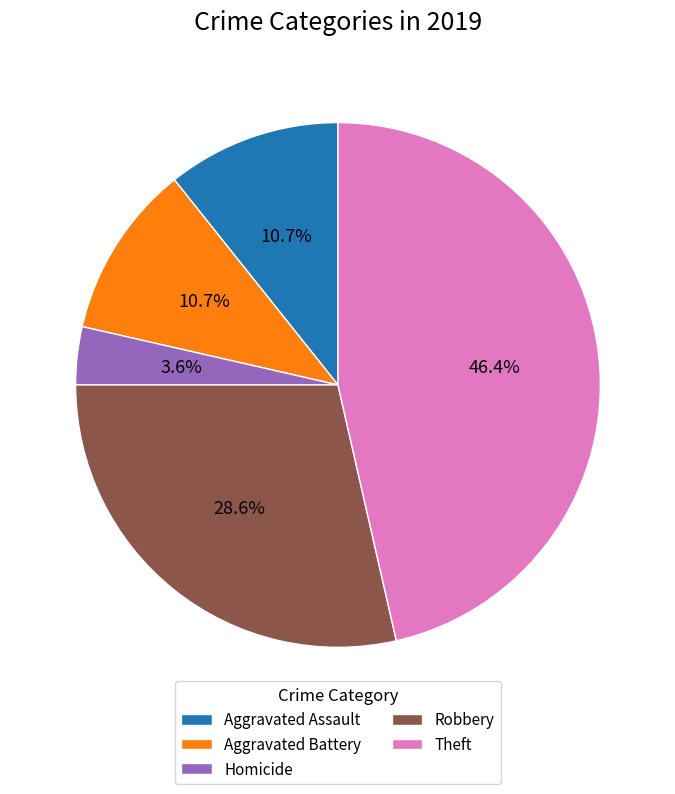

Which slice is the smallest?

Homicide